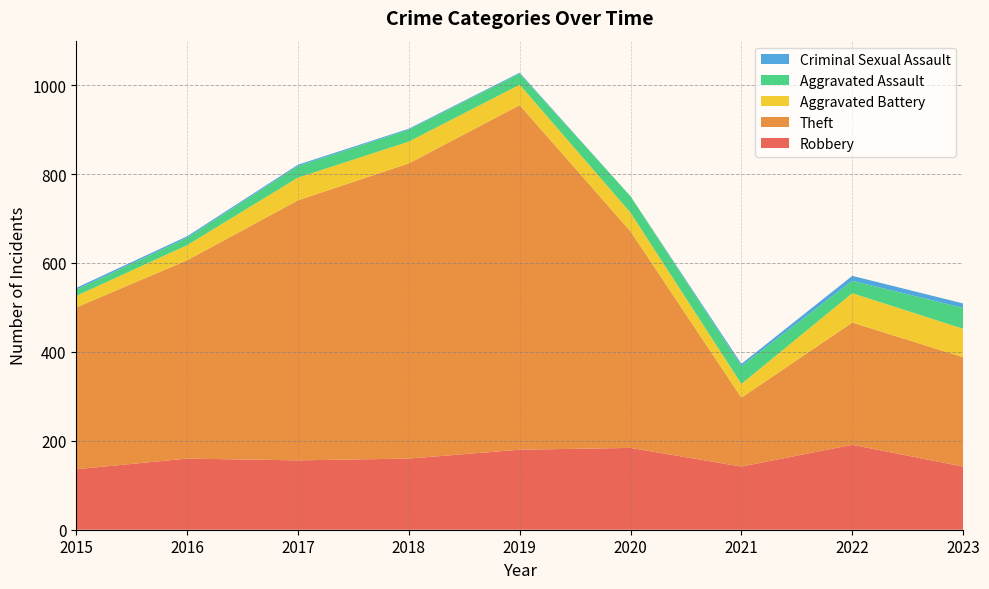

Reading left to right, extract all data points from this chart.

Robbery: 136	160	156	160	180	184	142	191	142
Theft: 364	446	585	664	775	487	155	275	246
Aggravated Battery: 26	34	51	49	46	42	31	66	64
Aggravated Assault: 14	17	26	27	25	37	40	28	47
Criminal Sexual Assault: 4	3	3	2	2	0	5	11	10